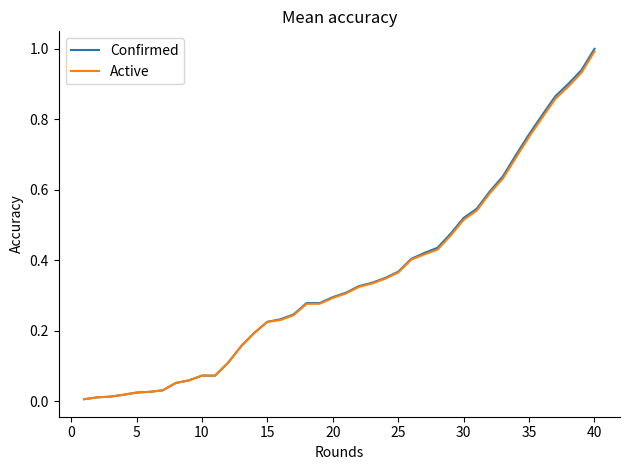

What is the highest value of the Confirmed series?

1.0